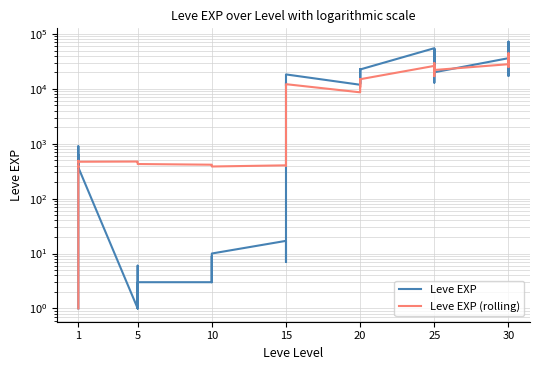

How many intersections are there between Leve EXP (rolling) and Leve EXP?

10